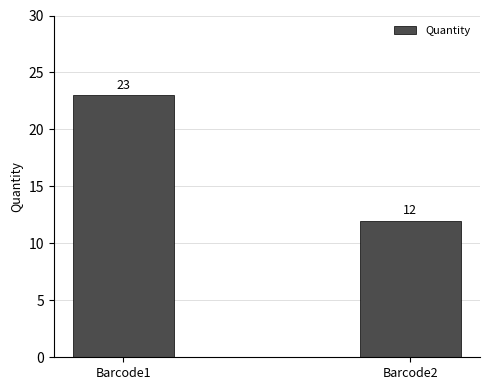

What is the difference between the maximum and minimum values?

11